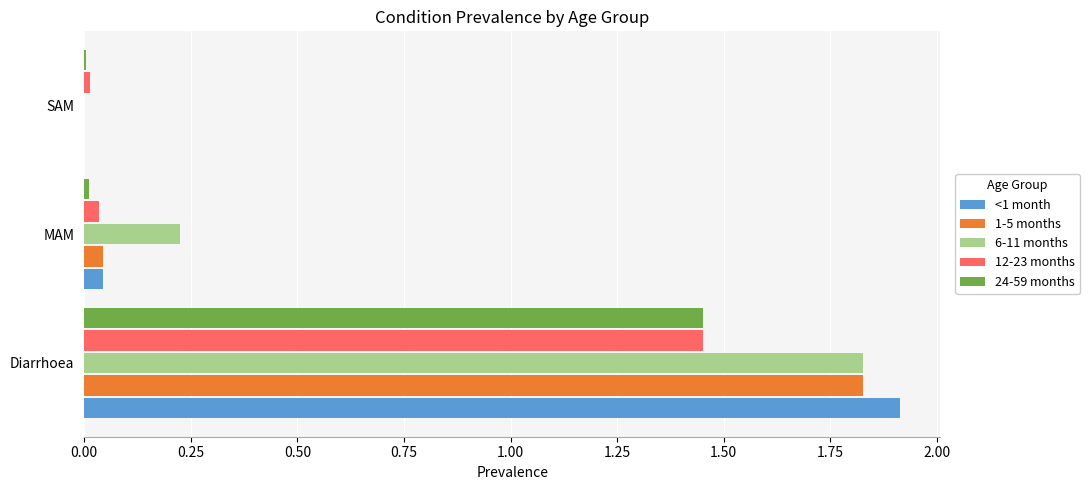

The value of <1 month at Diarrhoea is 0.7. True or false?

False